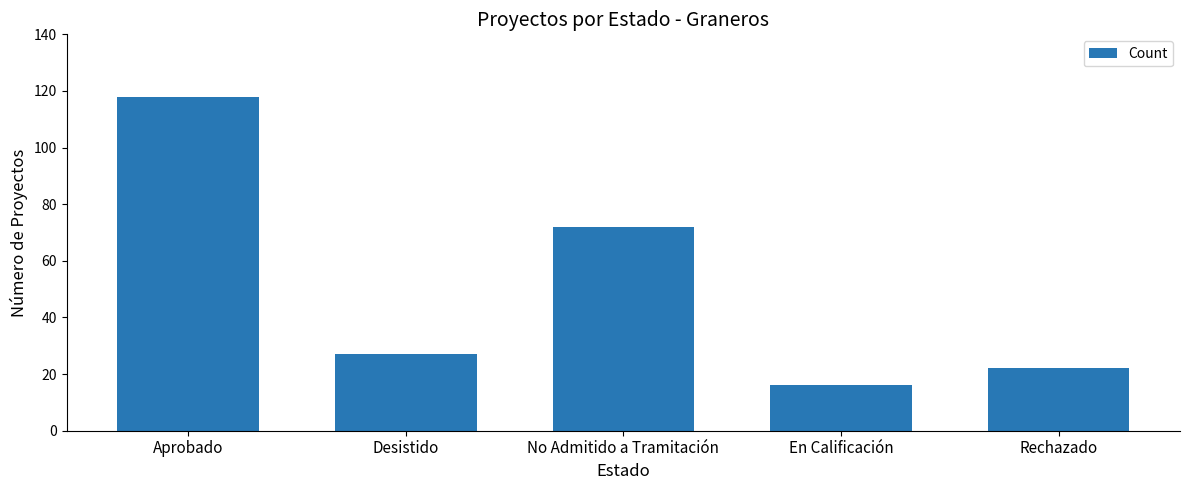

What is the label of the 5th bar from the right?

Aprobado